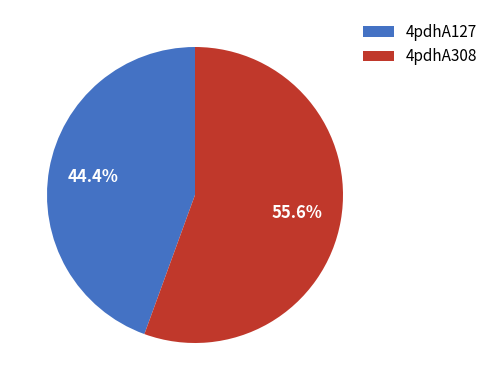

What percentage is the 4pdhA308 slice, to the nearest percent?

56%